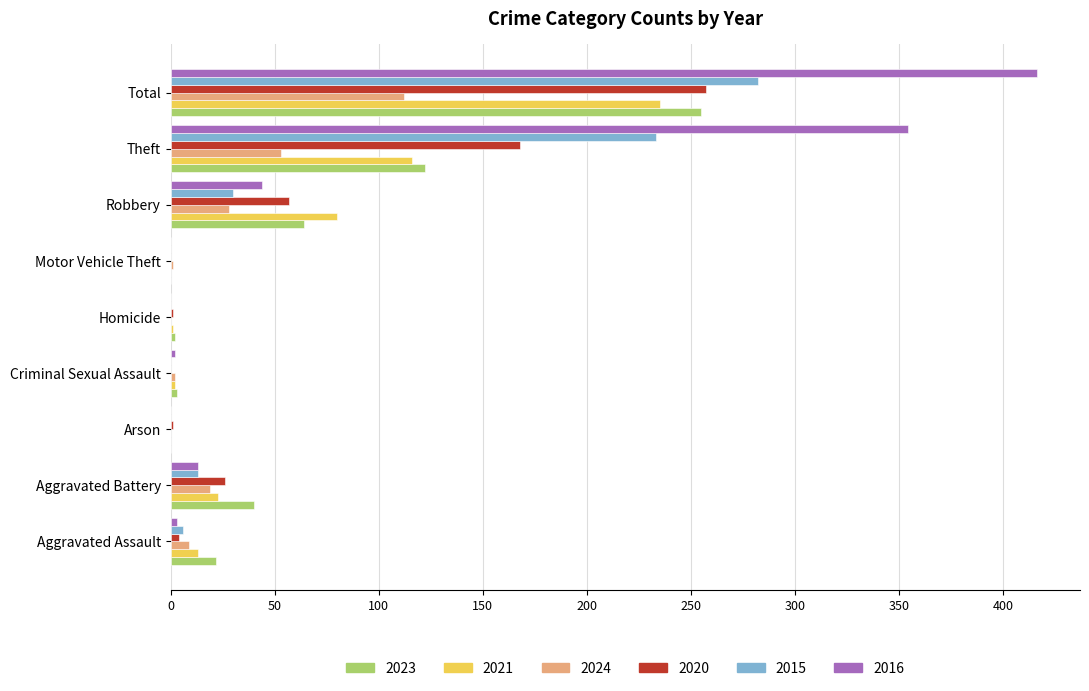

Which series has the widest spread of values?

2016